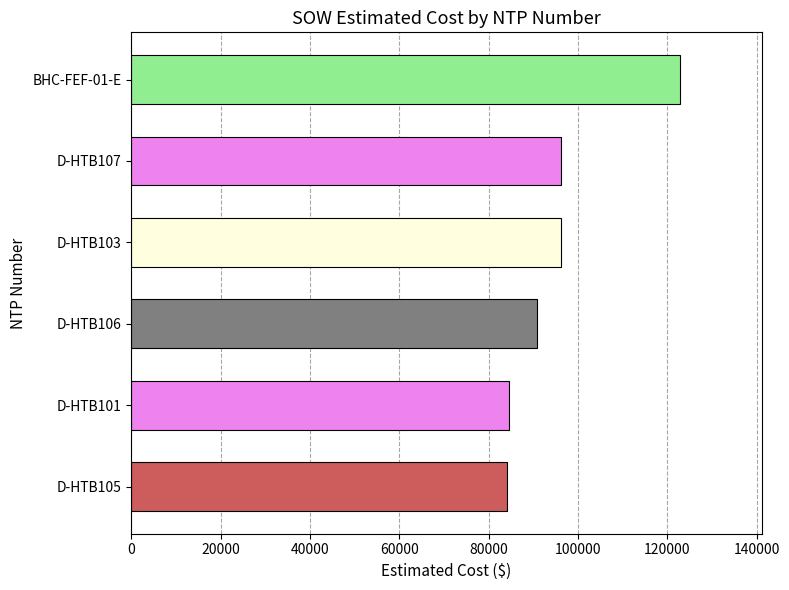

What is the difference between the values at D-HTB101 and D-HTB106?

6267.5